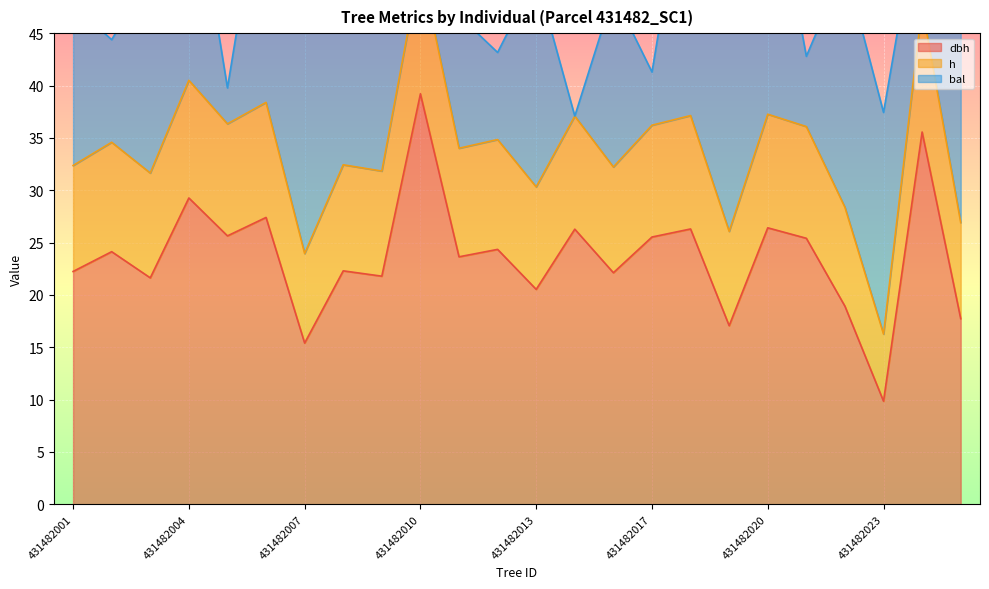

True or false: dbh has a value of 41.5 at 431482004.

False